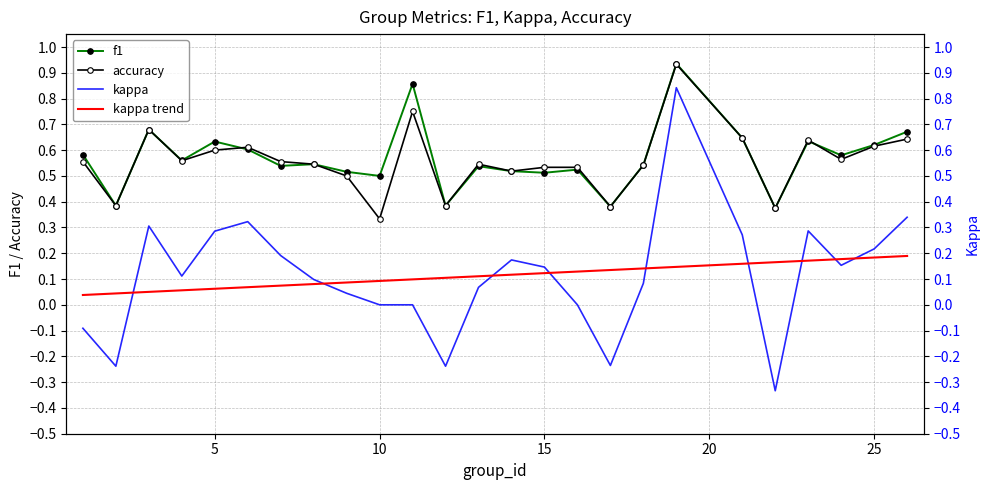

In f1, how many points are higher than both neighbors (excluding endpoints)?

8